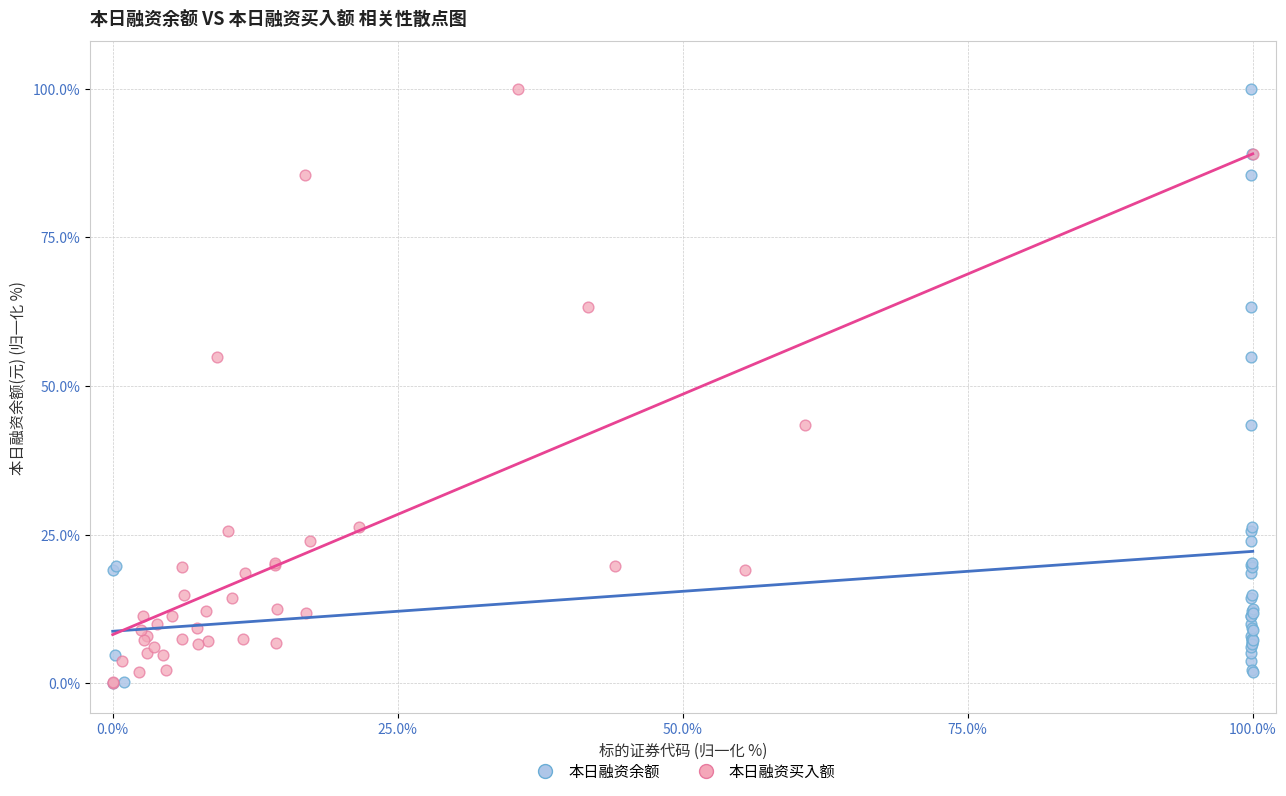

What are all the series names shown in the legend?

本日融资余额, 本日融资买入额